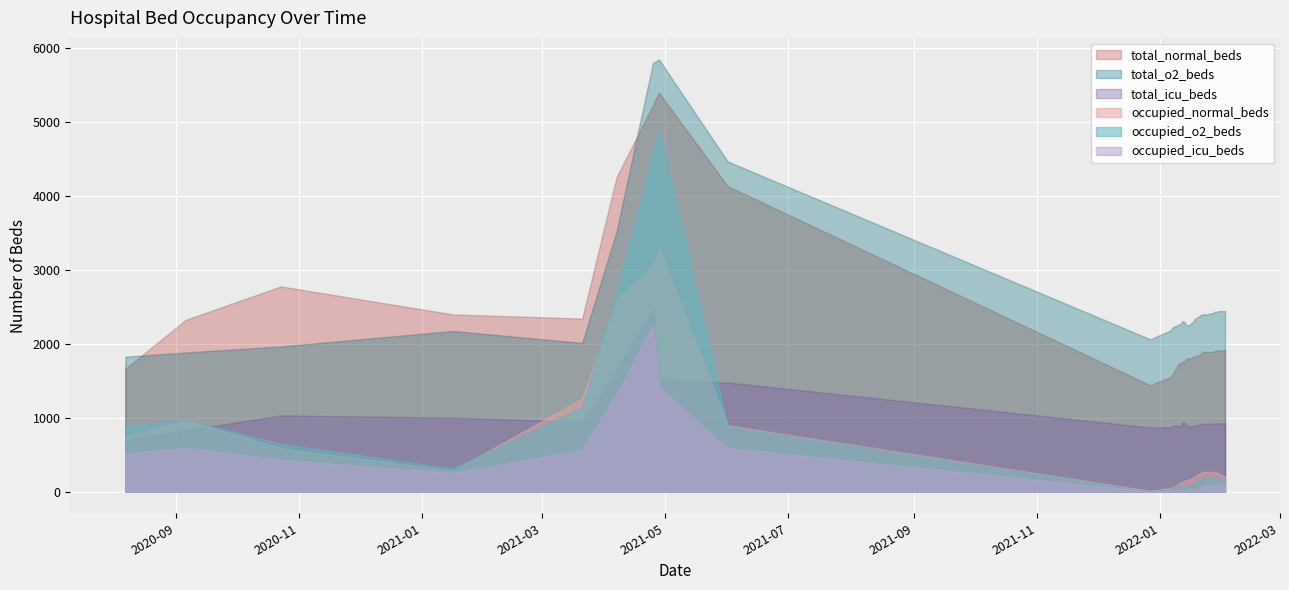

True or false: occupied_o2_beds and total_normal_beds cross at least once.

False